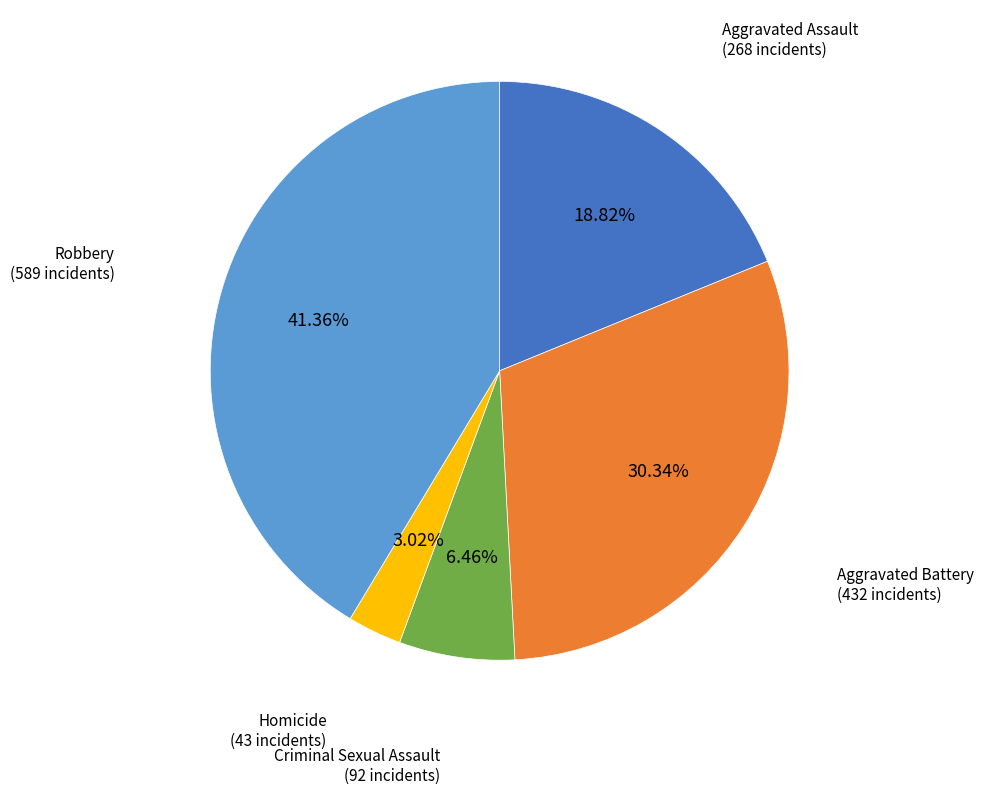

Count the number of slices in the pie.

5